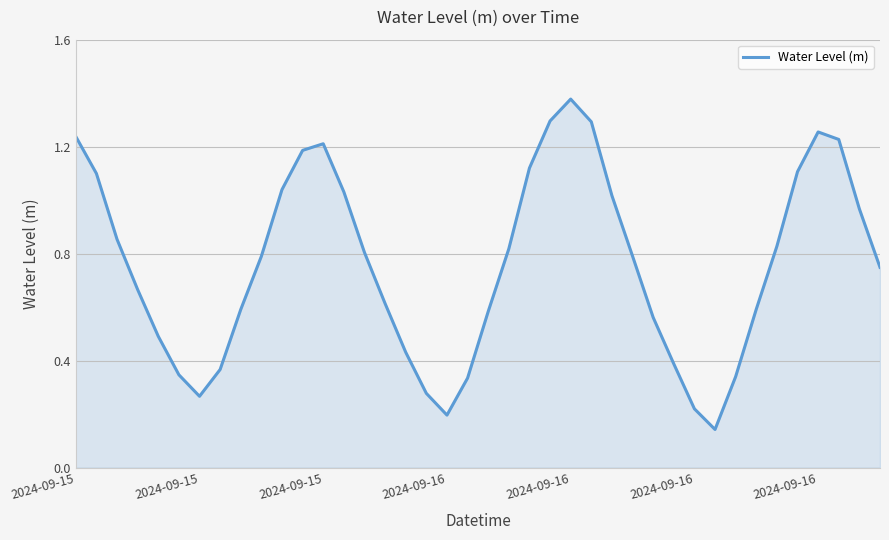

Does the chart display data point markers on the line(s)?

No